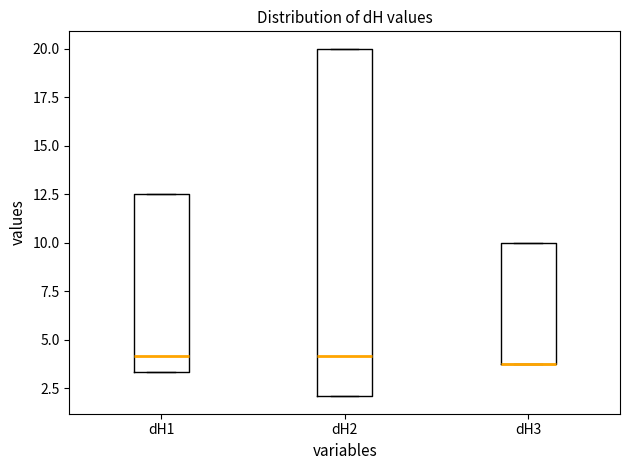

Comparing the boxes themselves (not the whiskers), which one is the tallest?

dH2